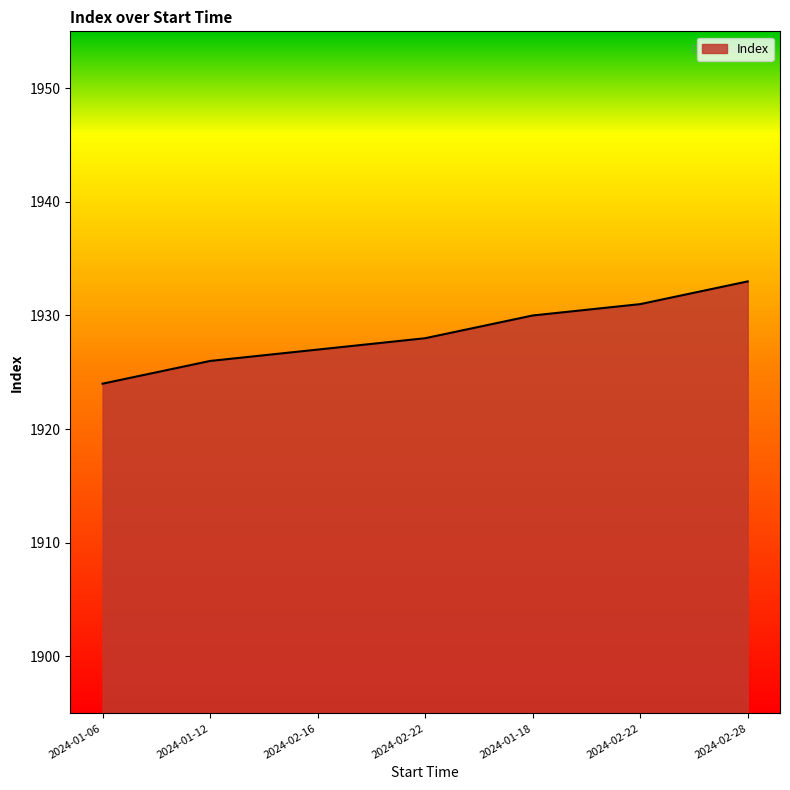

Count the number of data series in this chart.

1